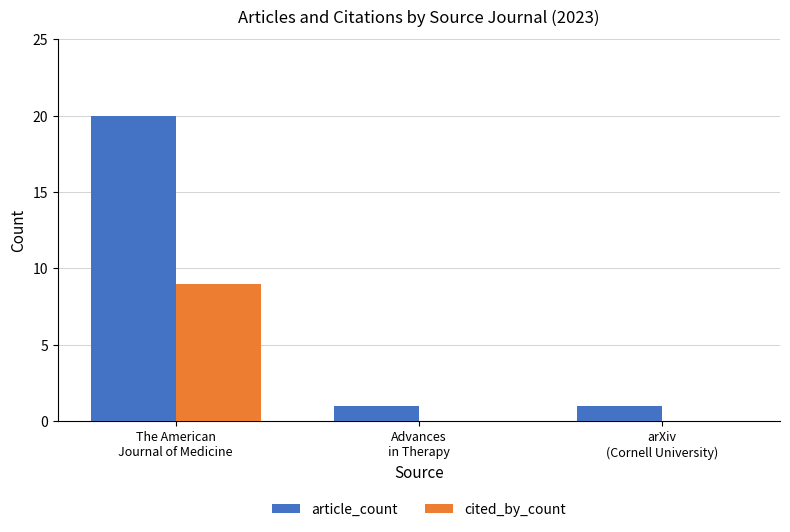

Count the number of categories in the chart.

3